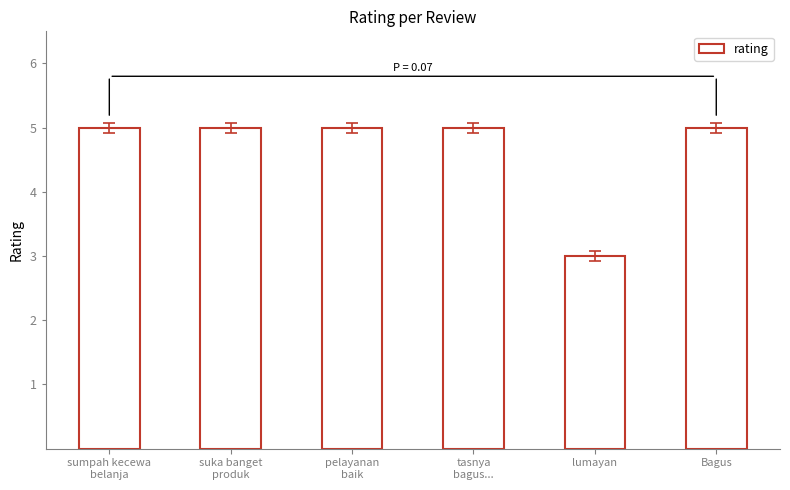

At which category does the chart reach its minimum across all series?

lumayan